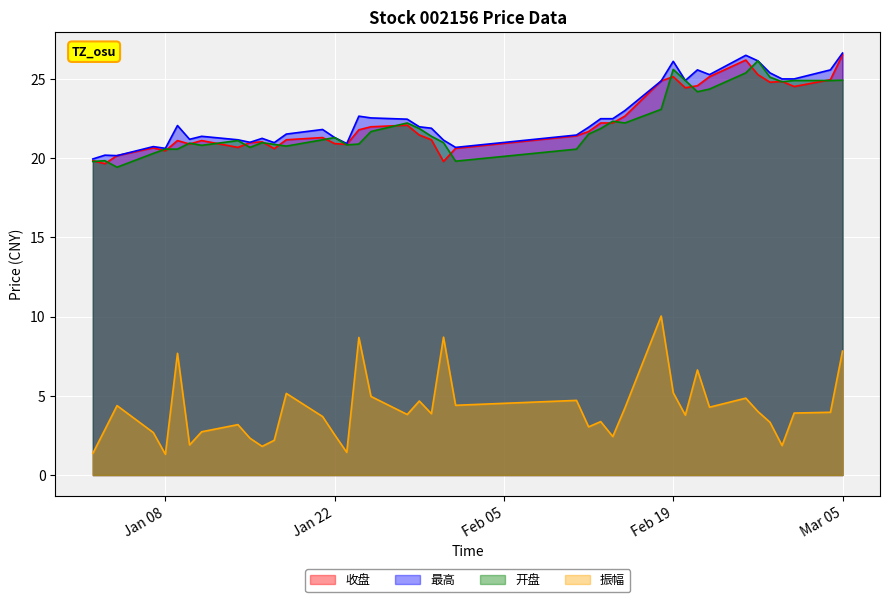

True or false: 最高 has a value of 11.2 at 2019-01-23.

False